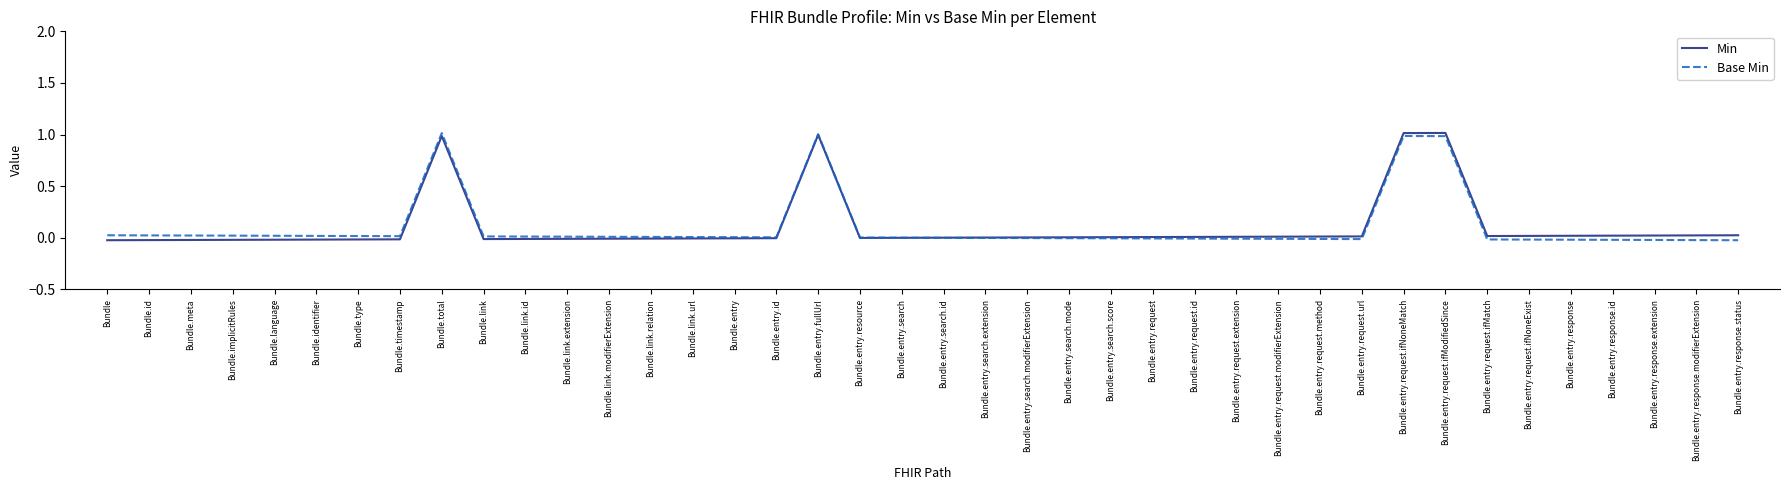

True or false: Base Min has more than 0 interior local peaks.

True